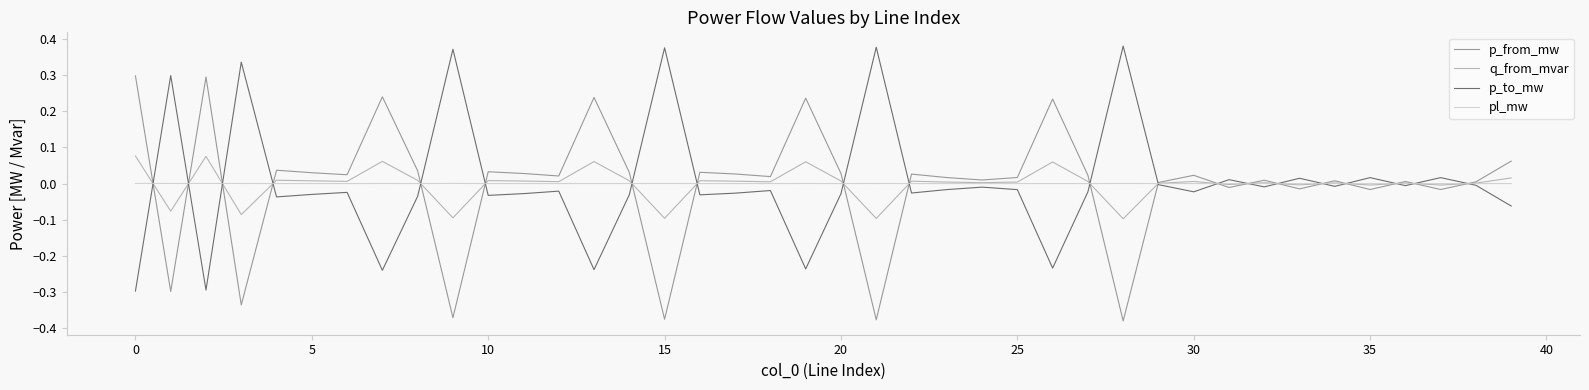

List the series in order of their peak value, highest first.

p_to_mw, p_from_mw, q_from_mvar, pl_mw